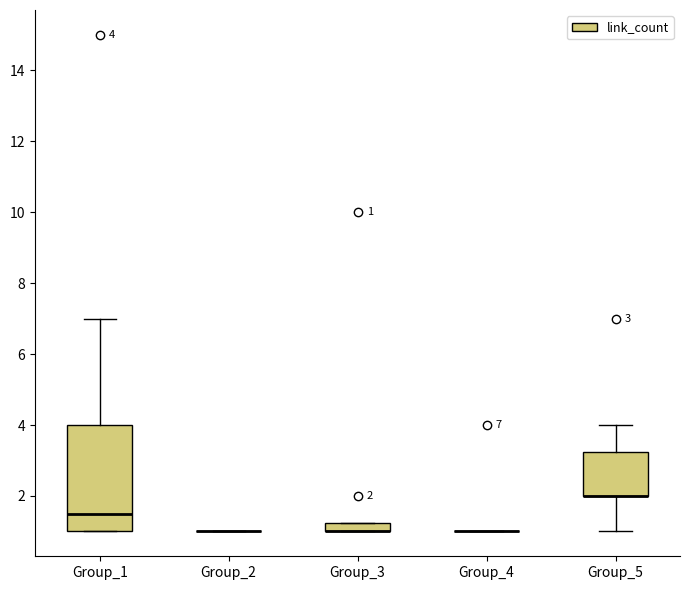

Comparing the boxes themselves (not the whiskers), which one is the tallest?

Group_1